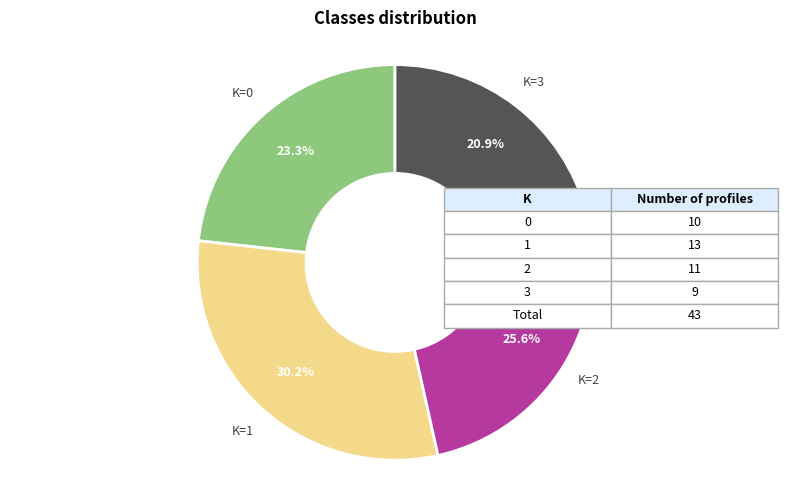

Does any single category account for the majority?

No